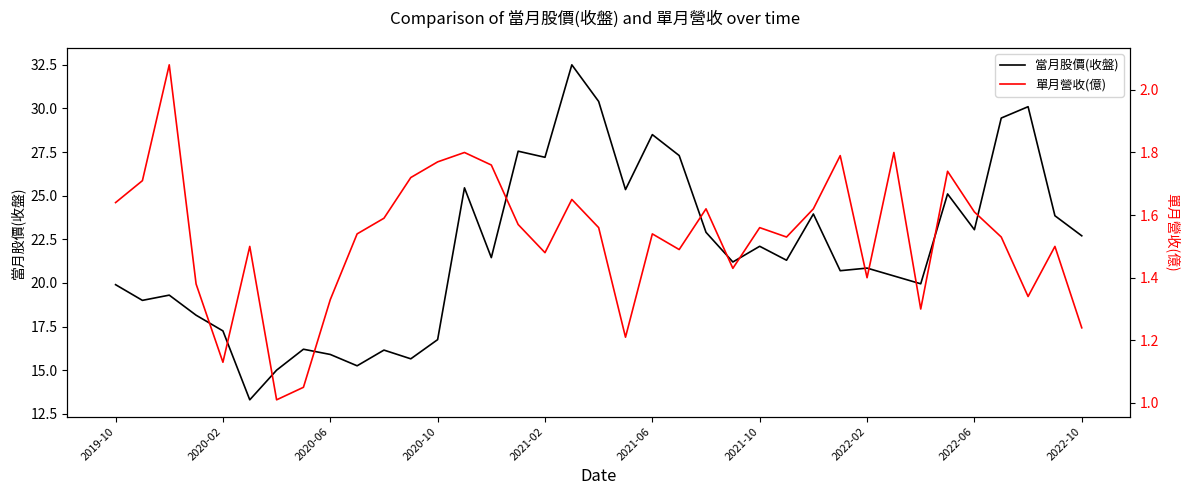

True or false: 當月股價(收盤) and 單月營收(億) intersect in this chart.

False